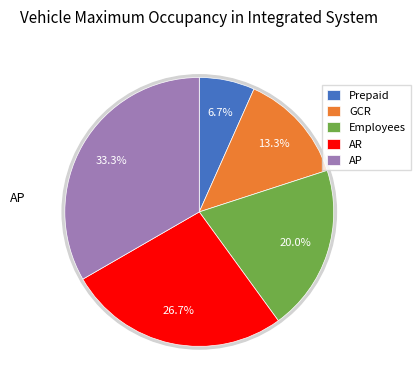

Count the number of slices in the pie.

5